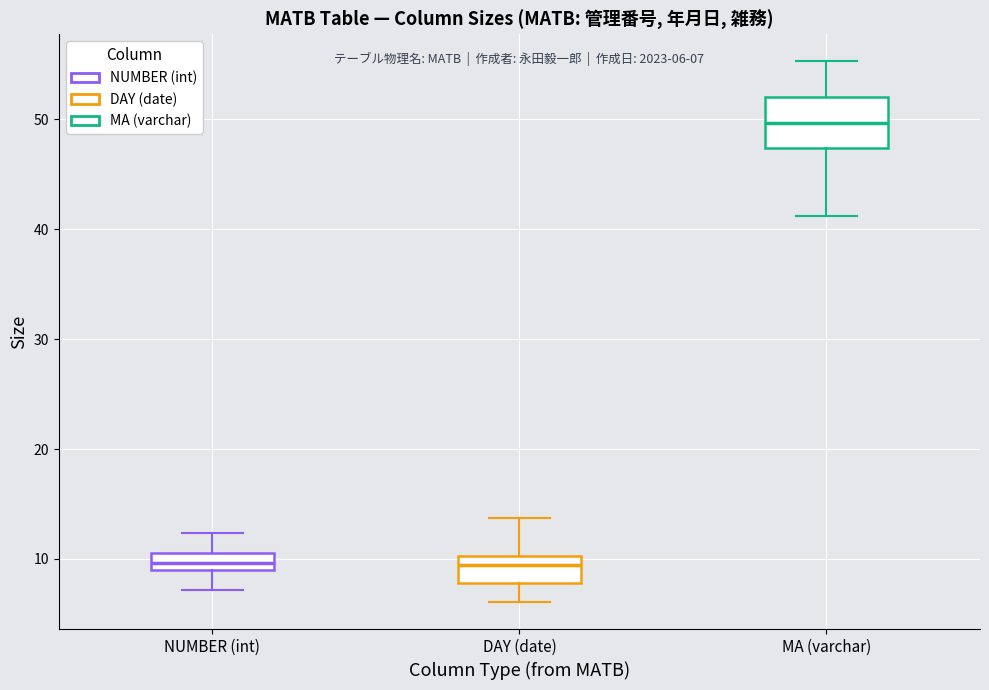

Which box's median line is the highest?

MA (varchar)